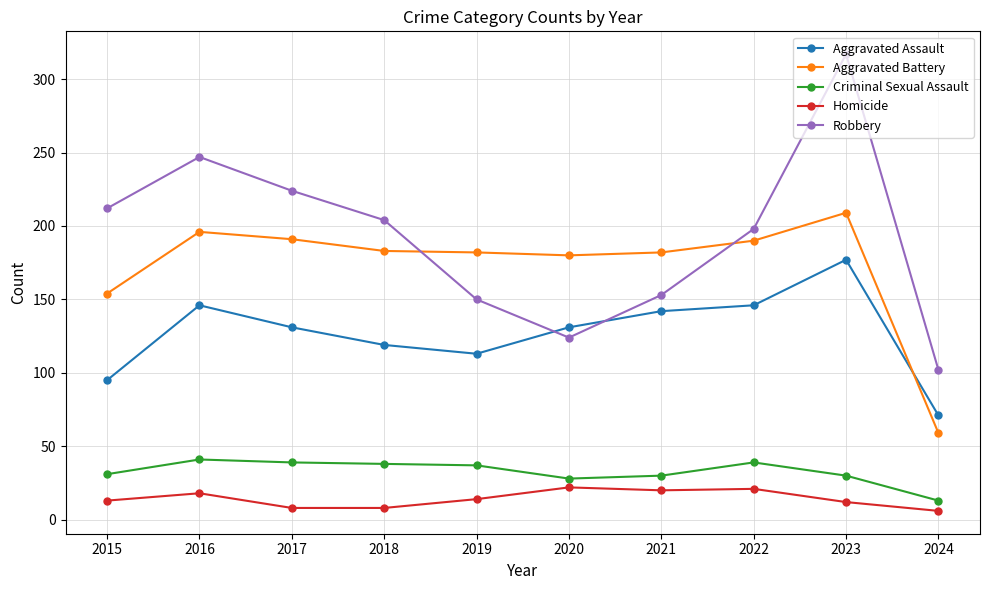

What is the approximate value of Criminal Sexual Assault at 2024?

13